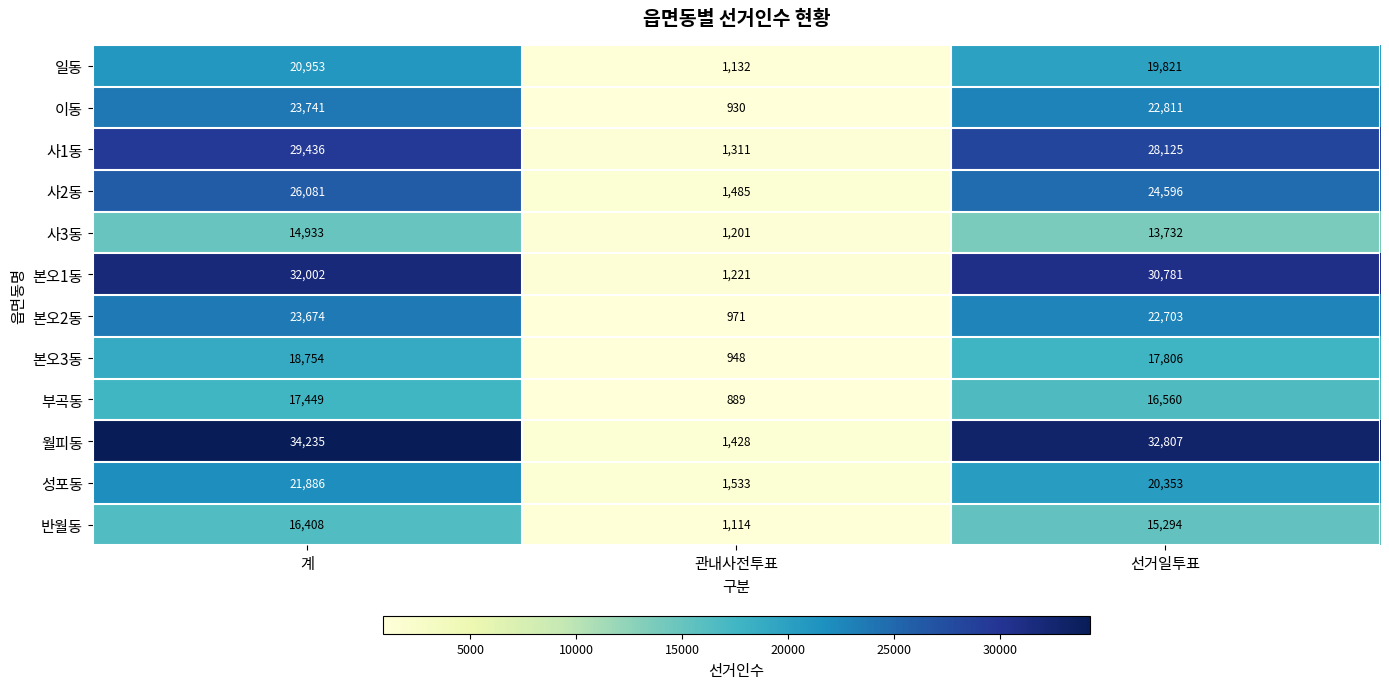

Rank the series at 계 from highest to lowest value.

월피동, 본오1동, 사1동, 사2동, 이동, 본오2동, 성포동, 일동, 본오3동, 부곡동, 반월동, 사3동